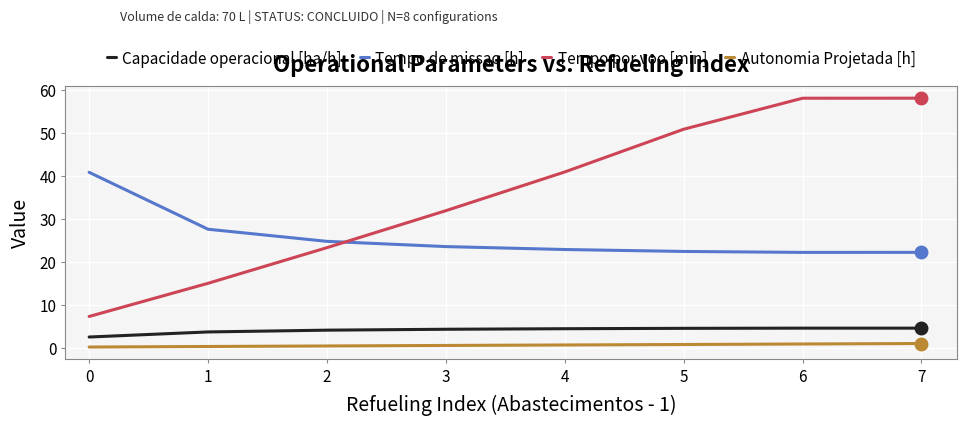

What is the total value across all series at 2?

52.4